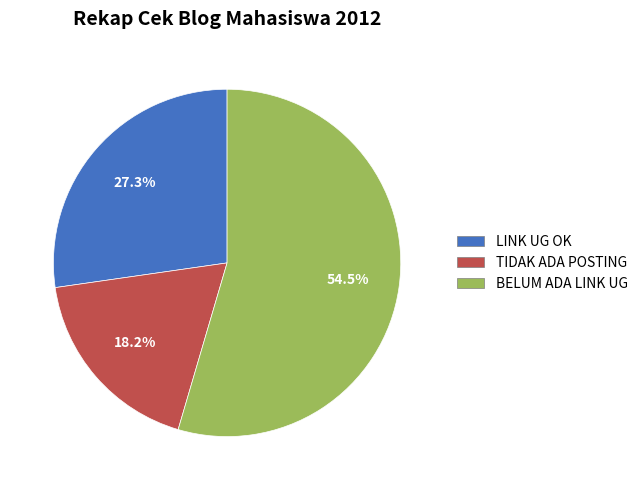

Between LINK UG OK and BELUM ADA LINK UG, which is larger?

BELUM ADA LINK UG